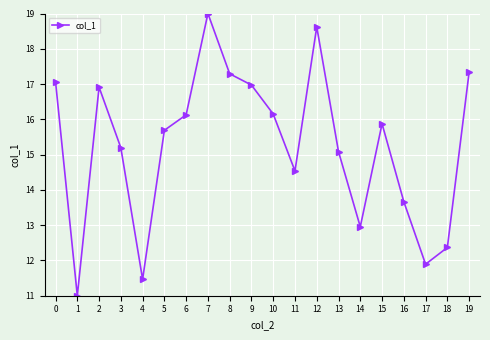

How many series are shown in this chart?

1